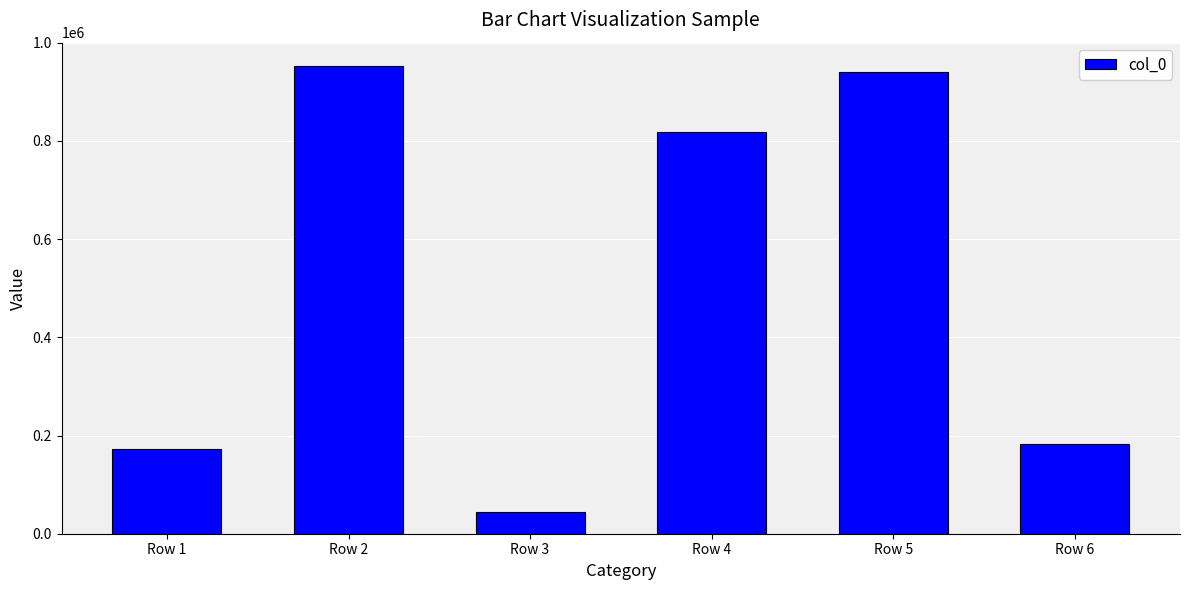

Reading left to right, list all the values displayed in this chart.

172166	952403	44229	818401	939375	183615